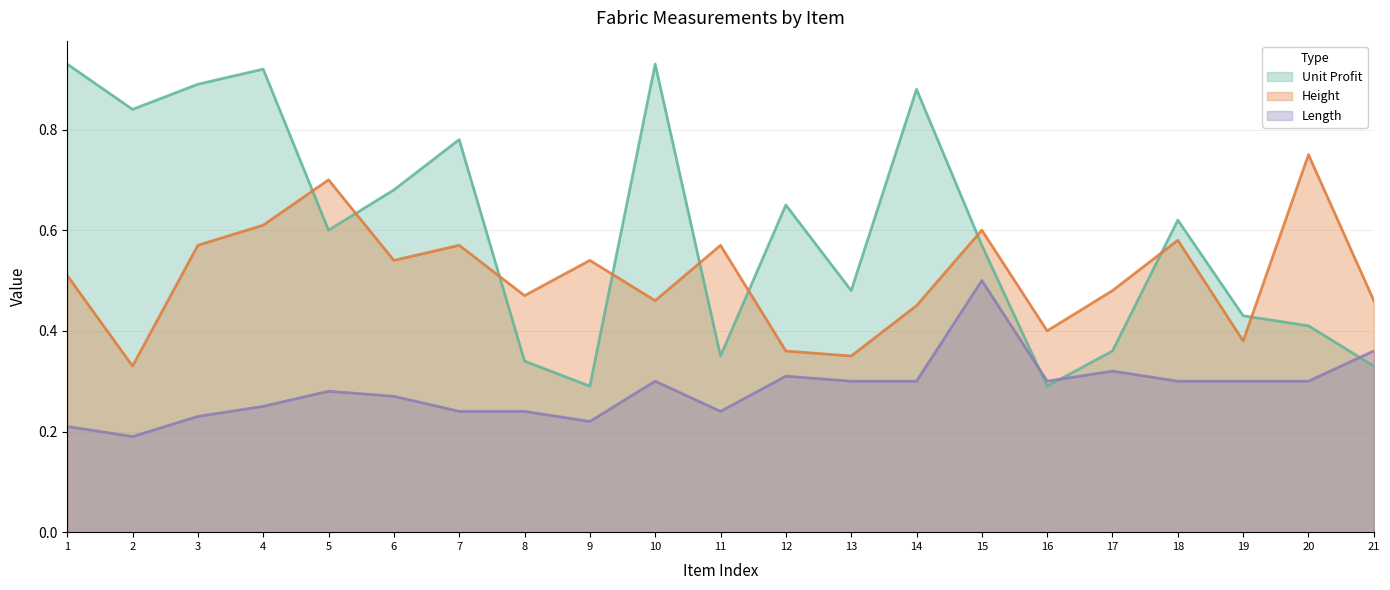

True or false: Length has more than 0 interior local peaks.

True